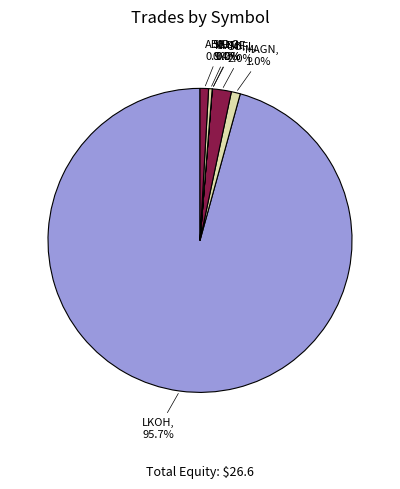

Which slice is the largest?

LKOH